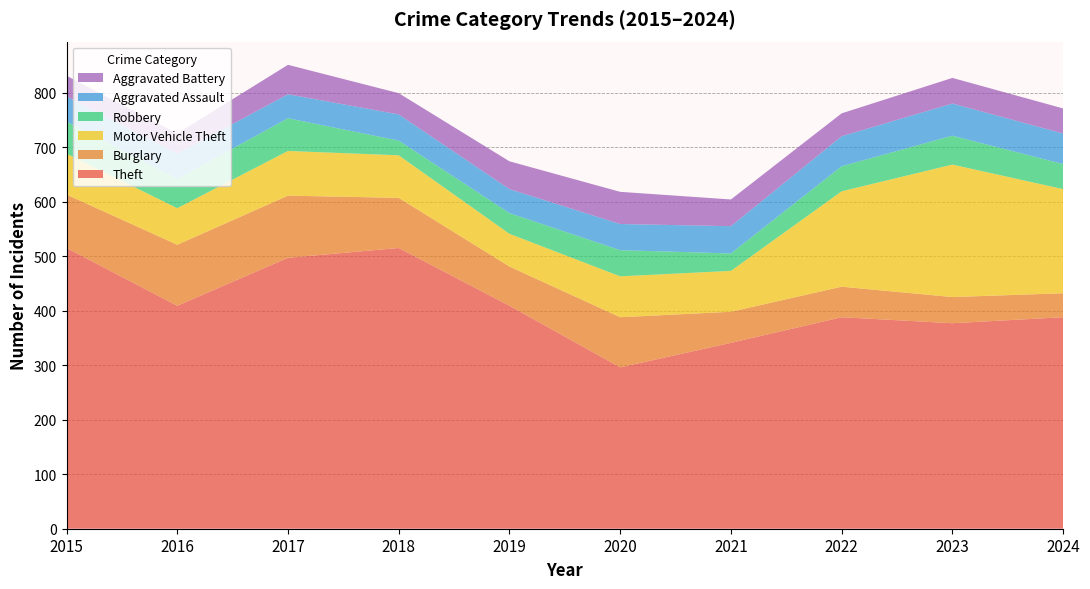

Reading left to right, extract all data points from this chart.

Theft: 2015=515	2016=409	2017=497	2018=515	2019=409	2020=296	2021=341	2022=388	2023=377	2024=388
Burglary: 2015=98	2016=112	2017=114	2018=92	2019=72	2020=92	2021=57	2022=56	2023=48	2024=44
Motor Vehicle Theft: 2015=75	2016=67	2017=82	2018=78	2019=60	2020=75	2021=75	2022=175	2023=243	2024=191
Robbery: 2015=59	2016=54	2017=60	2018=27	2019=38	2020=48	2021=32	2022=46	2023=53	2024=46
Aggravated Assault: 2015=46	2016=46	2017=44	2018=48	2019=44	2020=48	2021=50	2022=55	2023=59	2024=56
Aggravated Battery: 2015=38	2016=37	2017=54	2018=39	2019=51	2020=59	2021=49	2022=42	2023=47	2024=46